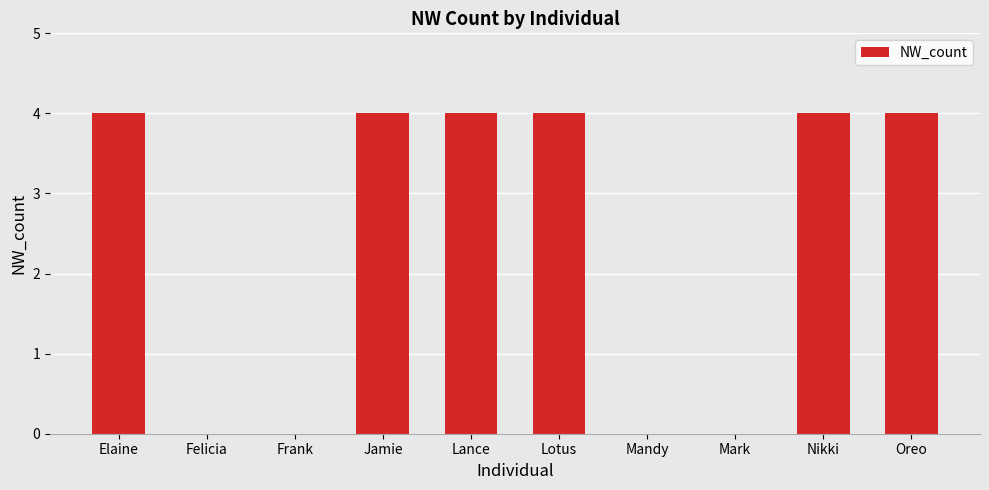

What value does the data have at Lance?

4